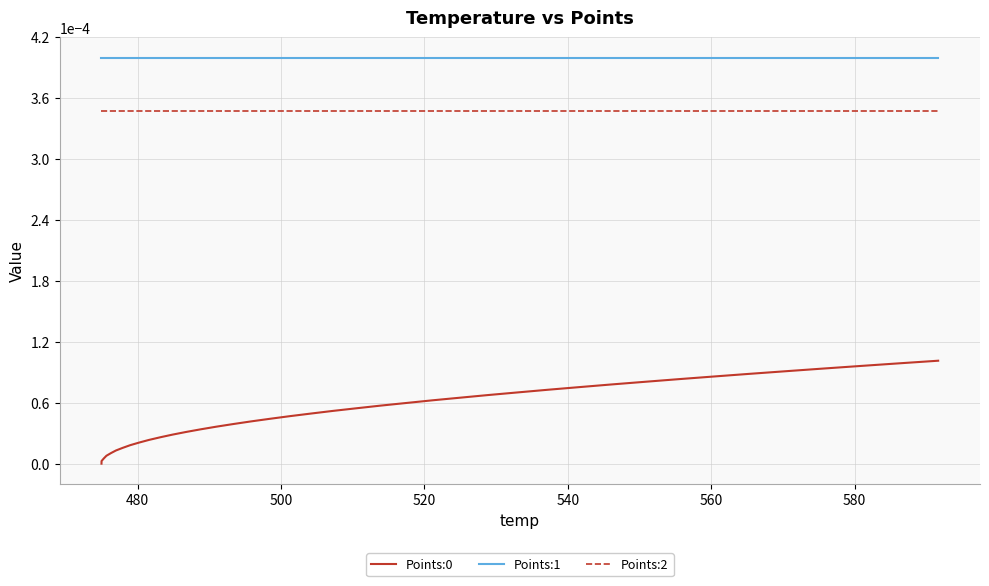

True or false: Points:2 and Points:1 cross at least once.

False